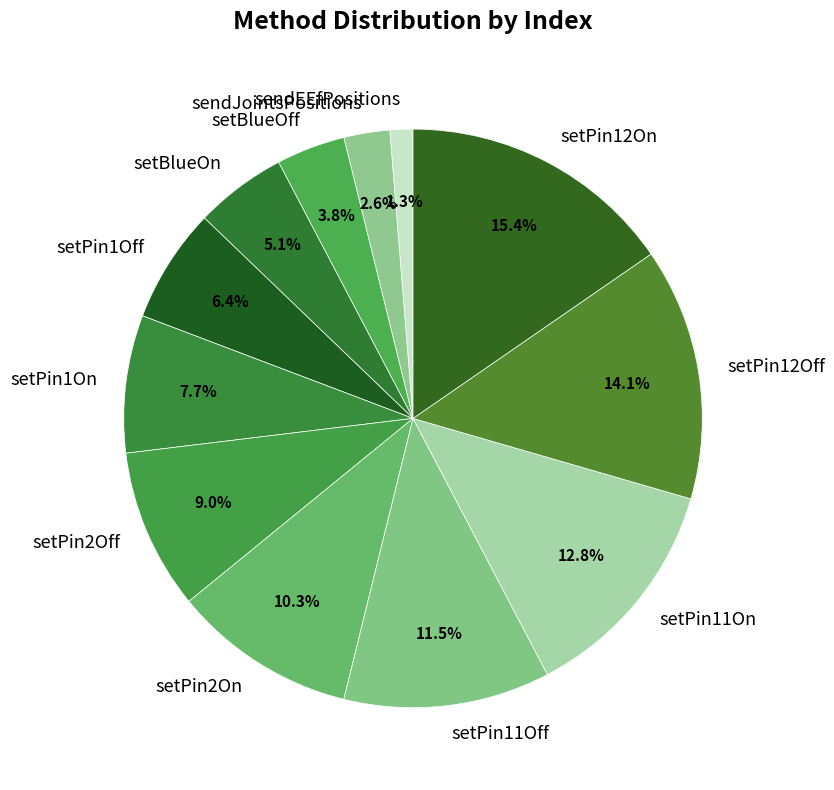

Which has a higher value, sendEEfPositions or setPin11On?

setPin11On